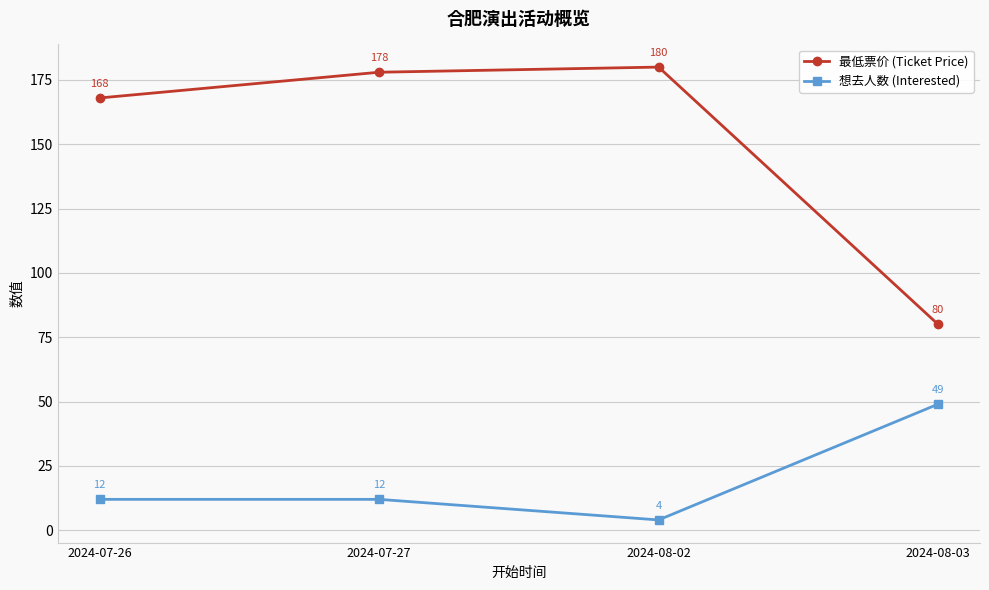

True or false: 想去人数 (Interested) and 最低票价 (Ticket Price) intersect in this chart.

False